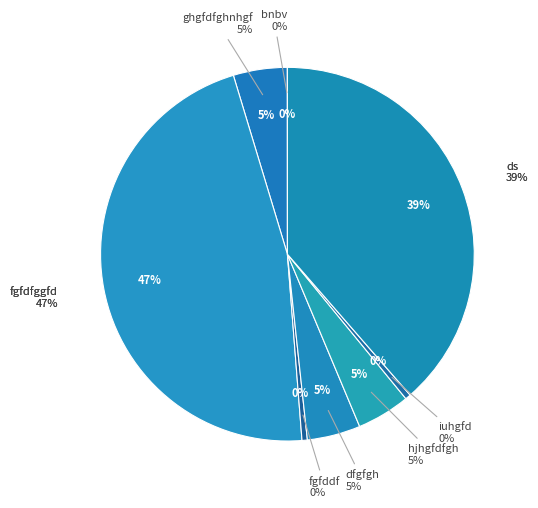

To the nearest percent, what is the difference between the largest and smallest slice percentages?

46%